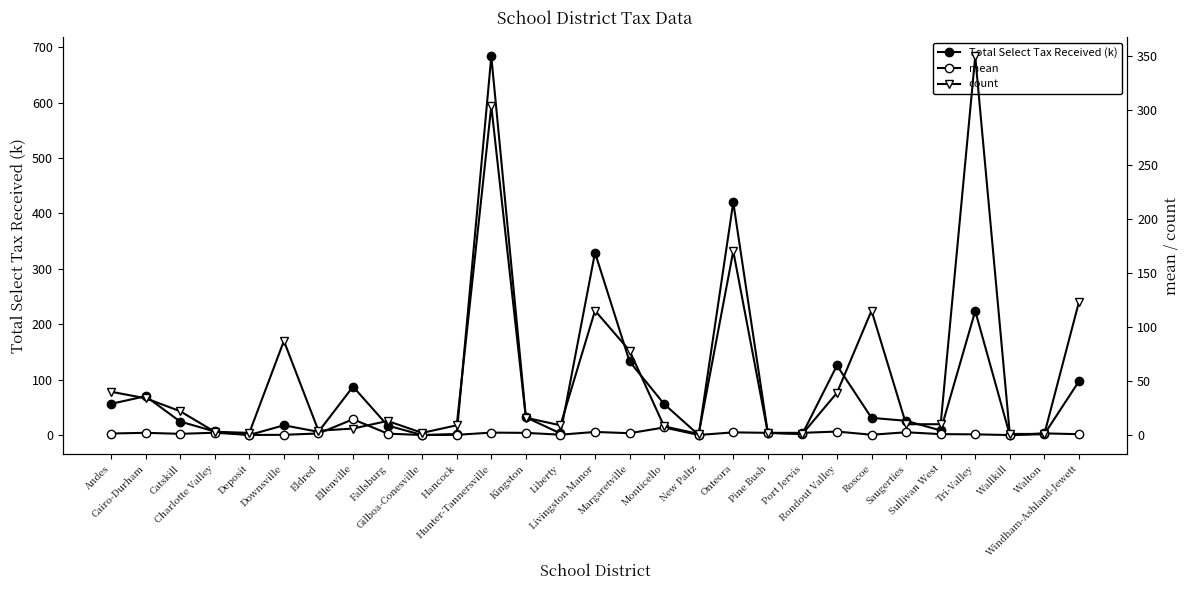

Which series ends up on top after the final intersection of count and Total Select Tax Received (k)?

count